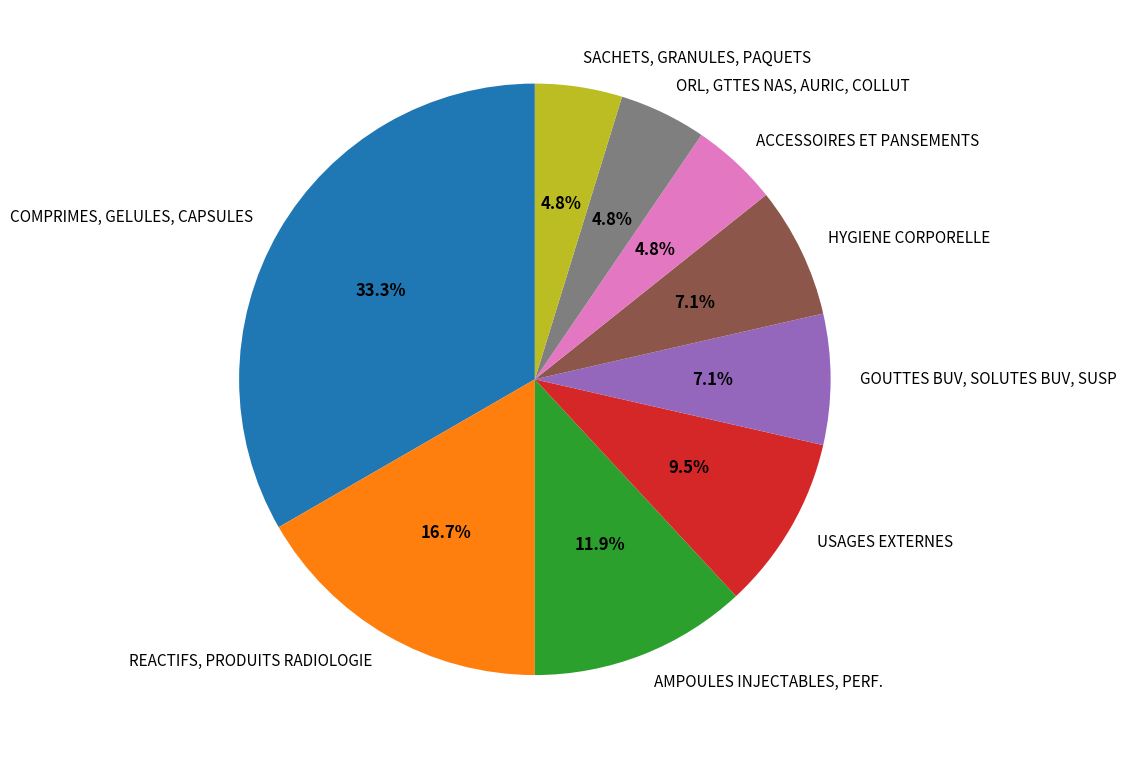

What percentage is the COMPRIMES, GELULES, CAPSULES slice, to the nearest percent?

33%